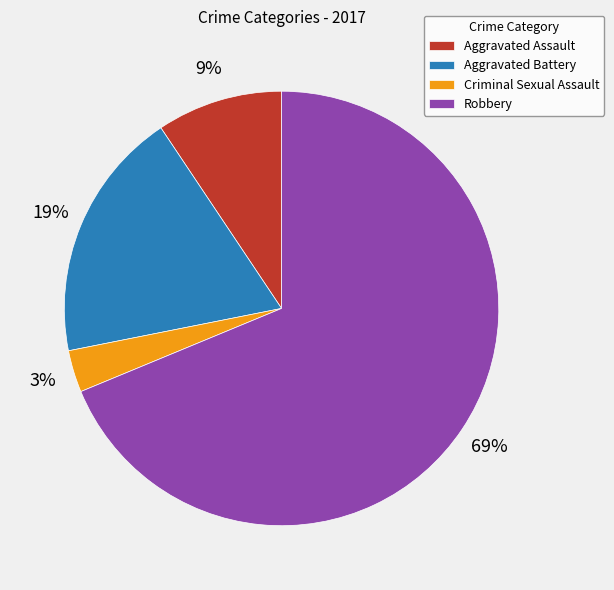

Do Aggravated Assault and Criminal Sexual Assault together represent more than half of the pie?

No